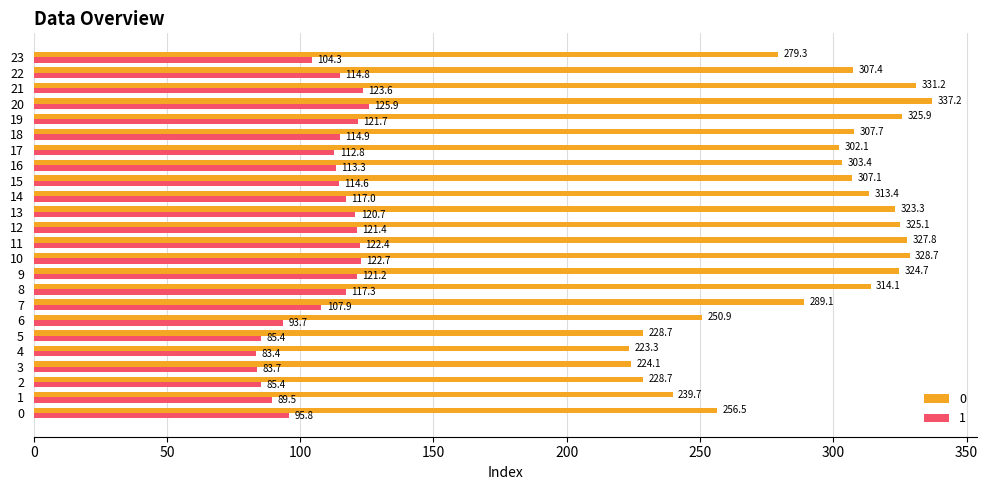

Is it true that 0 equals 239.7 at 1?

True